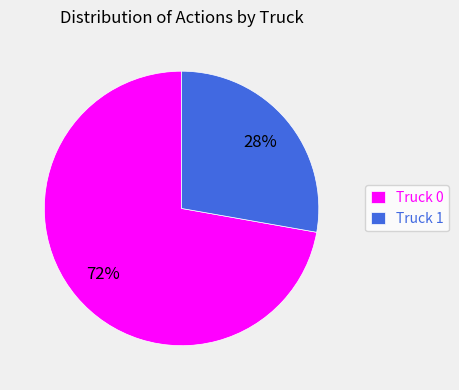

What is the ratio of the value at Truck 1 to the value at Truck 0?

0.4